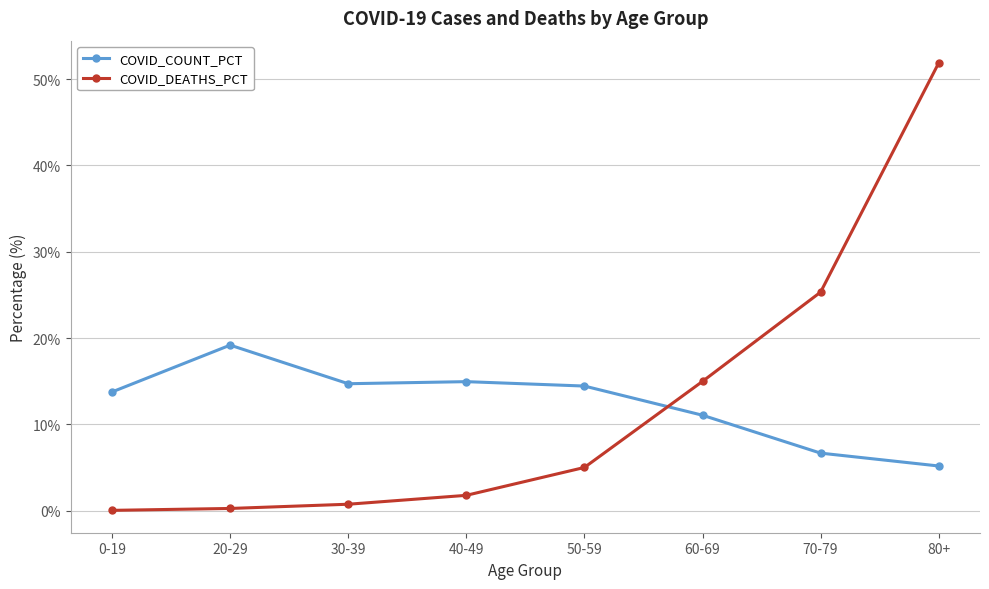

At which category does COVID_COUNT_PCT reach its first local valley?

30-39